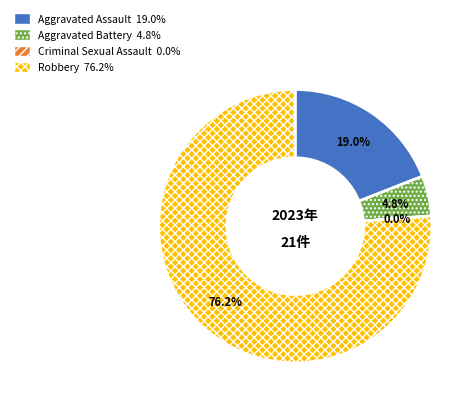

How many slices are in this pie chart?

4